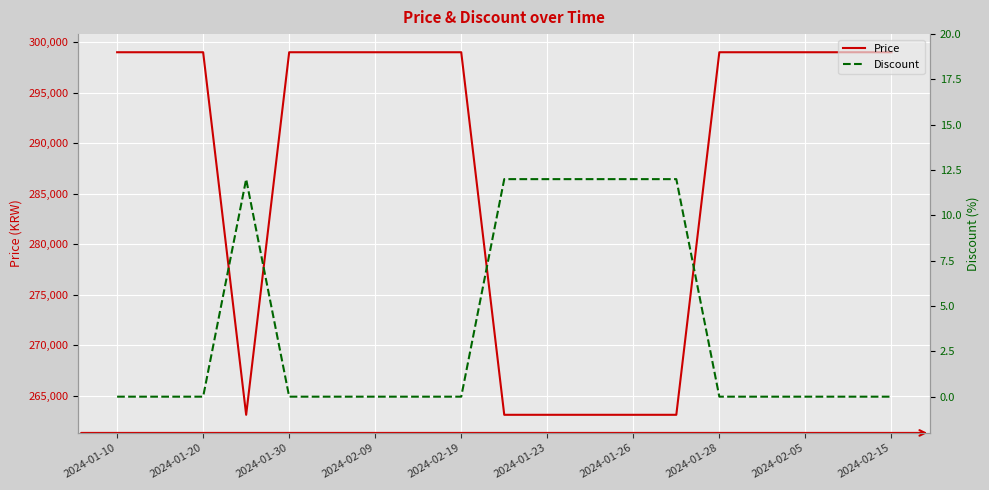

True or false: Discount and Price cross at least once.

False